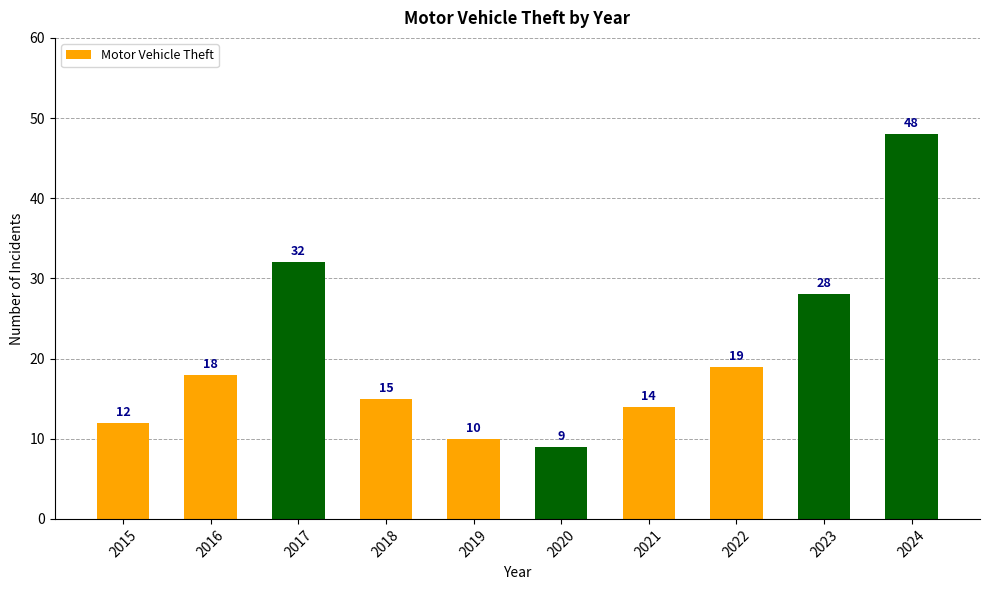

Is it true that the value at 2016 is 8?

False